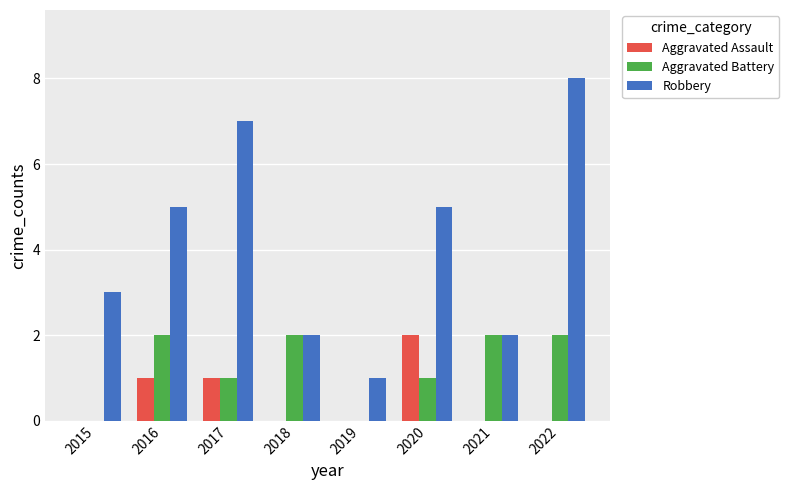

Reading left to right, what are all the values shown in this chart?

Aggravated Assault: 2015=0	2016=1	2017=1	2018=0	2019=0	2020=2	2021=0	2022=0
Aggravated Battery: 2015=0	2016=2	2017=1	2018=2	2019=0	2020=1	2021=2	2022=2
Robbery: 2015=3	2016=5	2017=7	2018=2	2019=1	2020=5	2021=2	2022=8